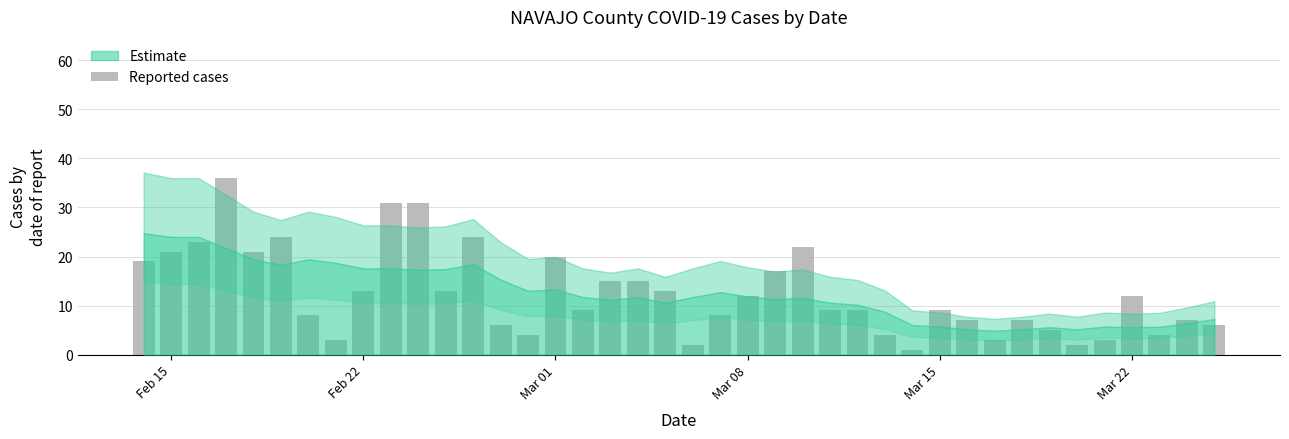

What is the greatest value displayed?

36